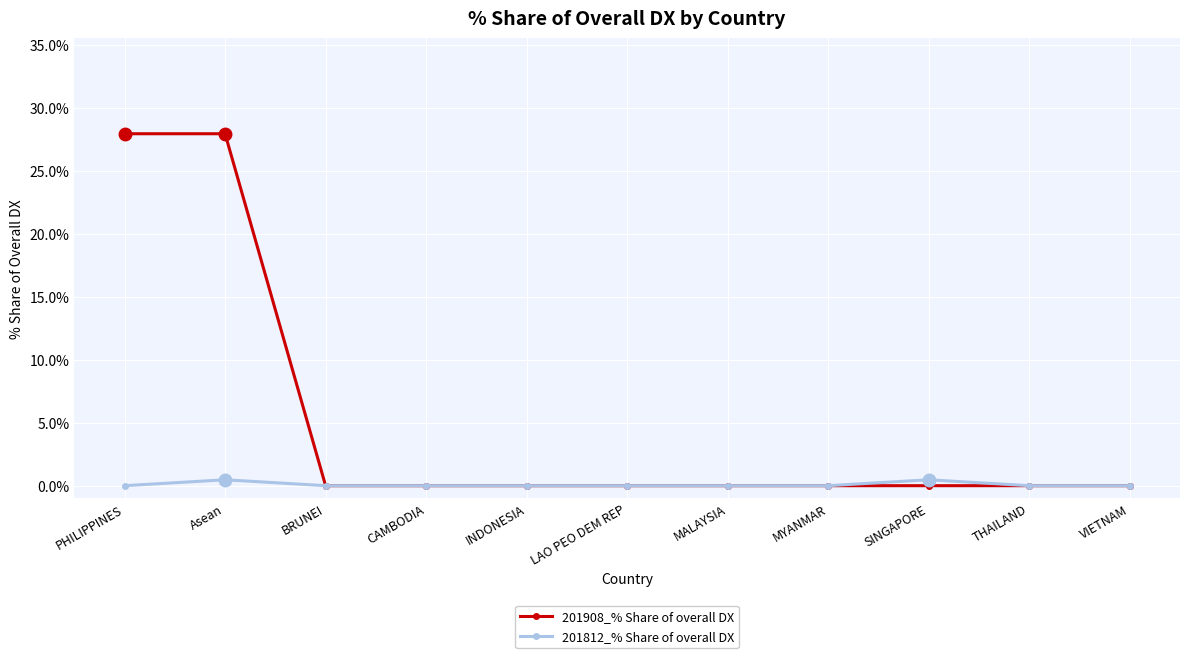

What is the maximum value shown in the chart?

27.9